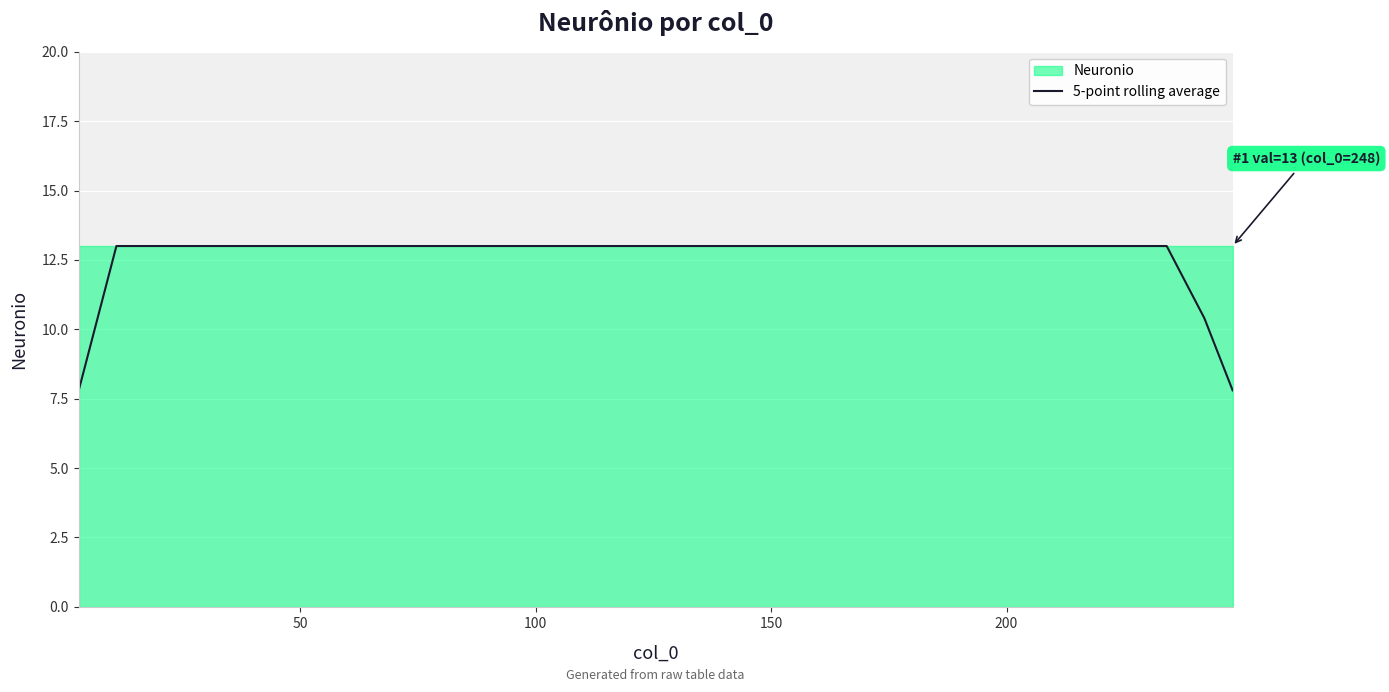

What is the highest value of the 5-point rolling average series?

13.0